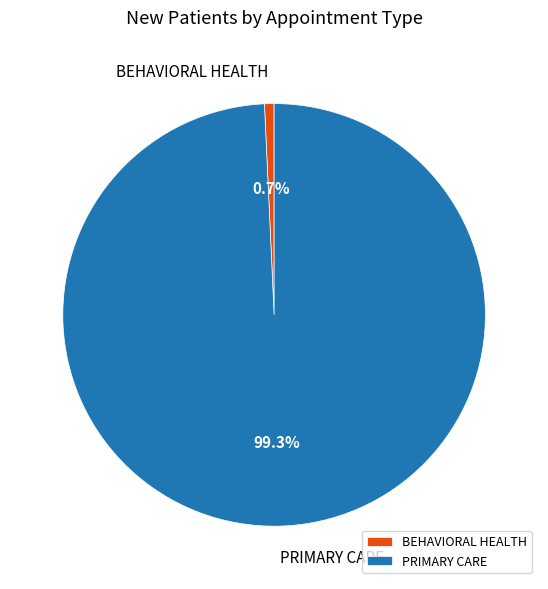

True or false: PRIMARY CARE accounts for 89% of the total.

False